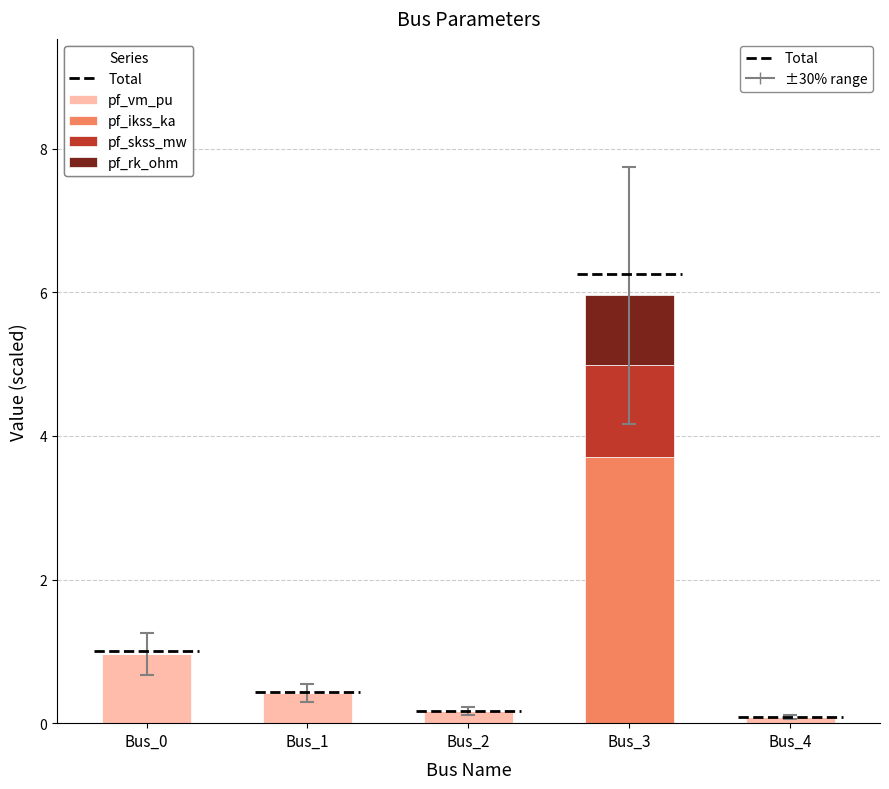

How many categories are shown in the chart?

5